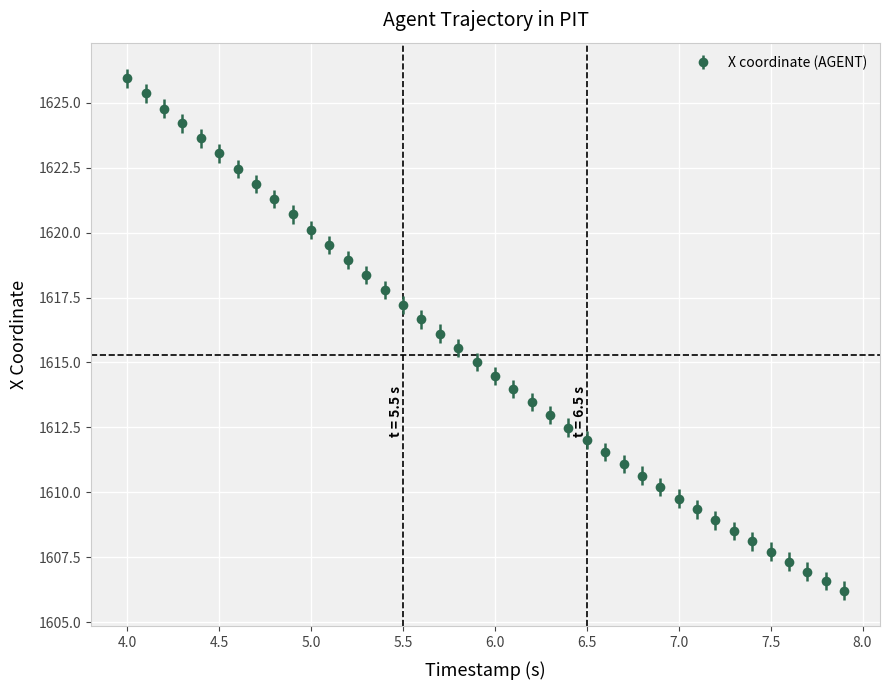

What is the average value?

1615.3